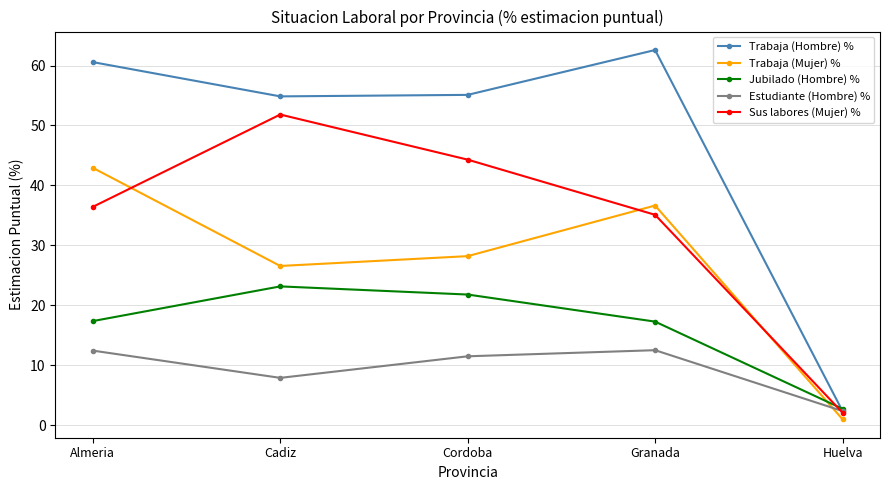

What is the value of the Estudiante (Hombre) % point at the 3rd from the left?

11.5